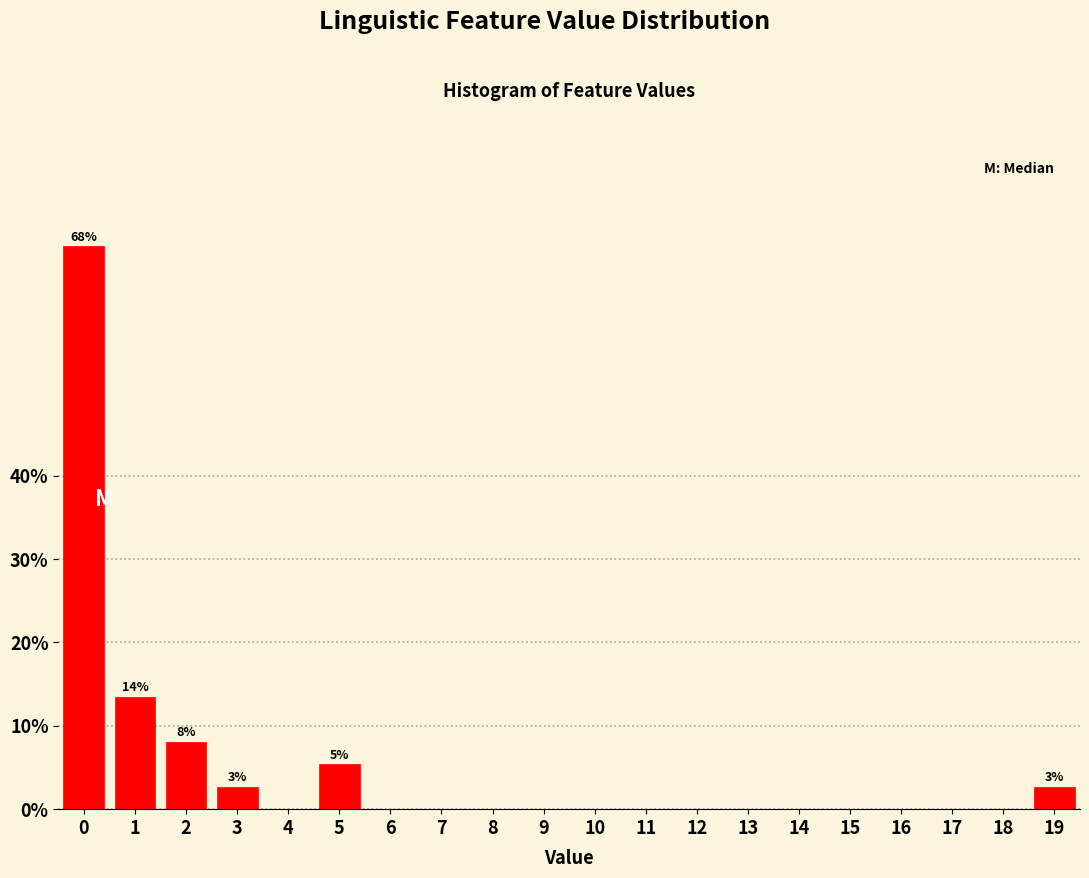

Reading right to left, transcribe all the data shown in this chart.

19=2.7	18=0.0	17=0.0	16=0.0	15=0.0	14=0.0	13=0.0	12=0.0	11=0.0	10=0.0	9=0.0	8=0.0	7=0.0	6=0.0	5=5.4	4=0.0	3=2.7	2=8.1	1=13.5	0=67.6